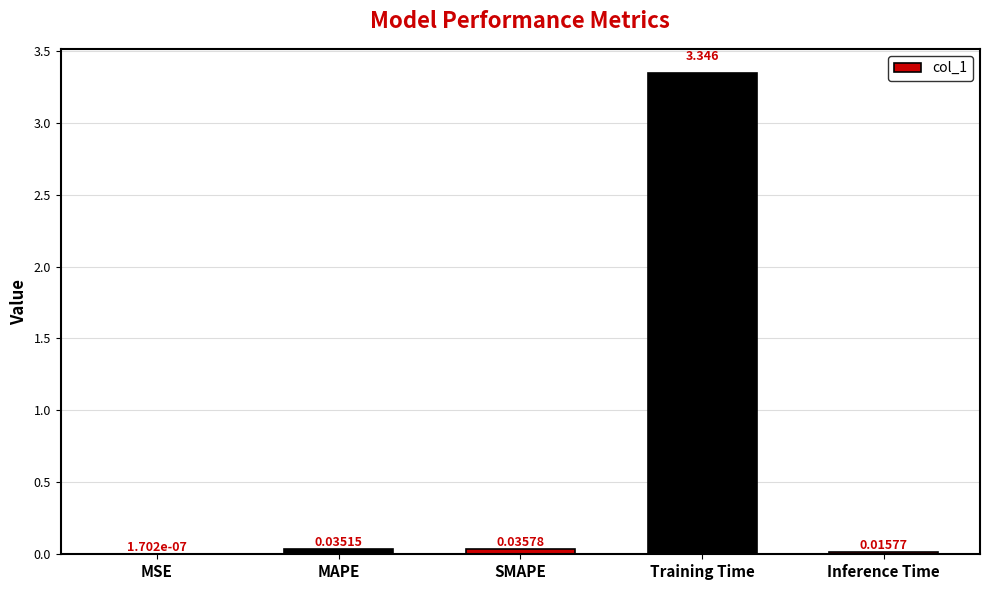

Where is the data nearest to the value 1?

SMAPE